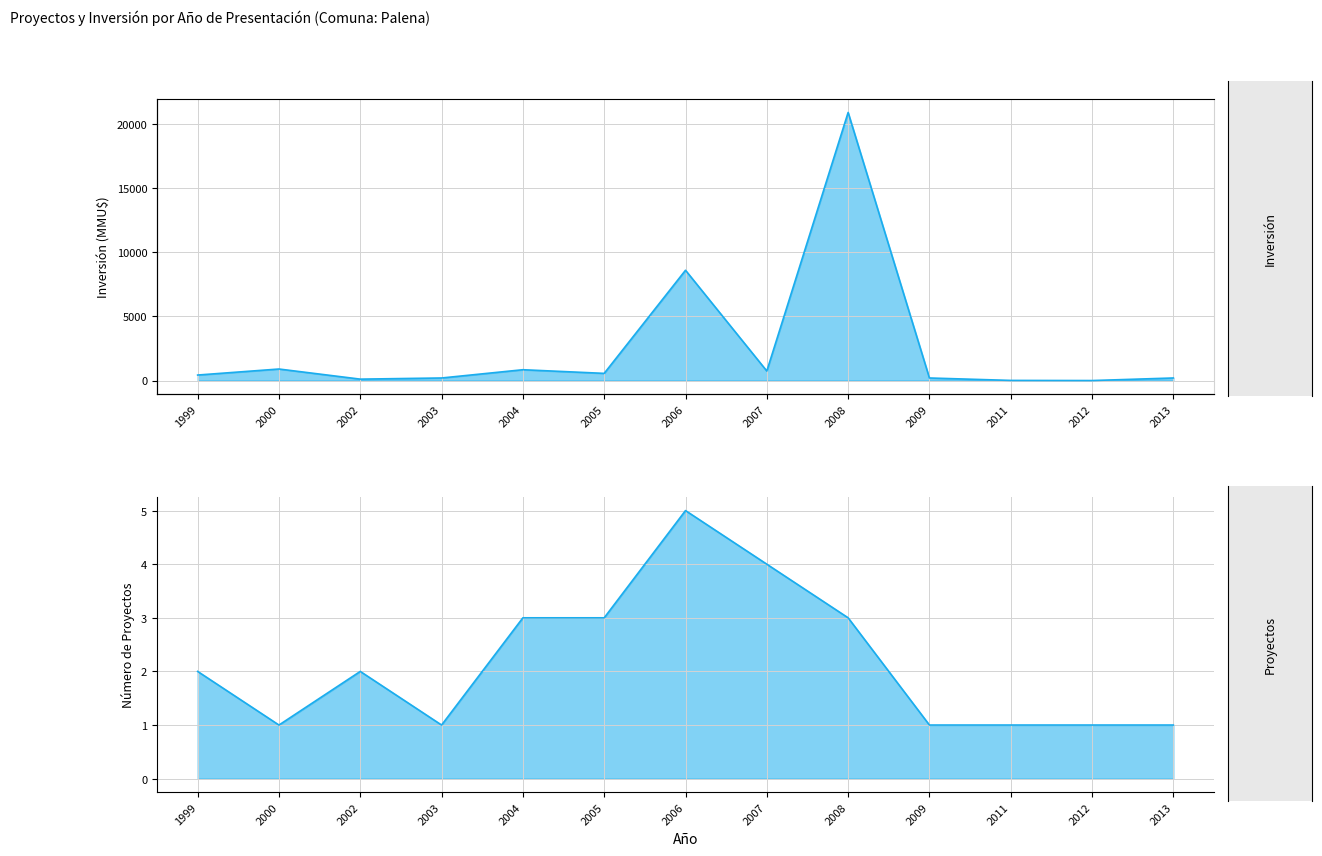

Does the chart have visible grid lines?

Yes